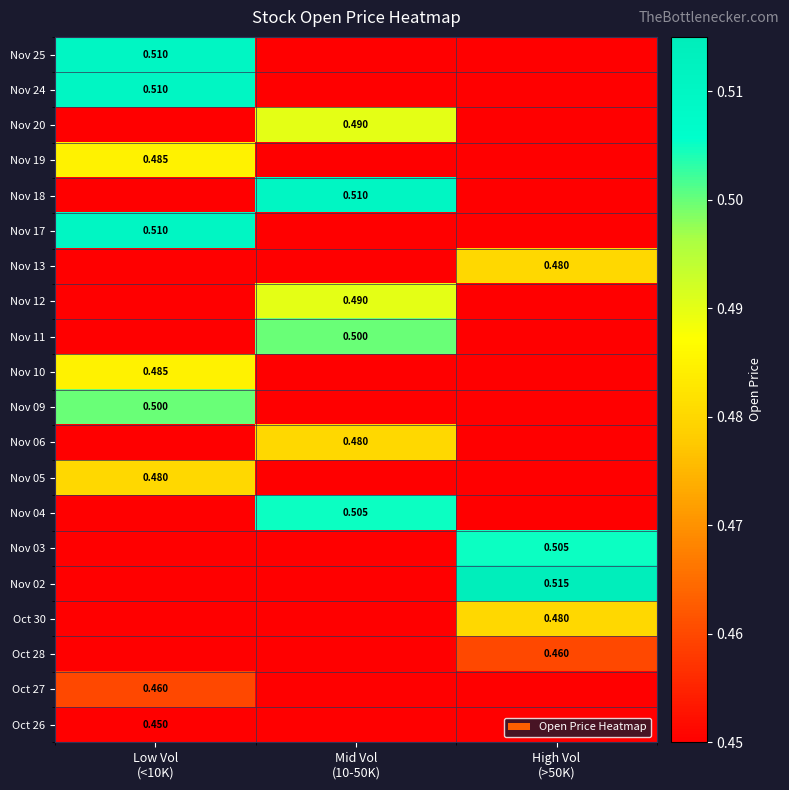

At how many categories does at least one series exceed 0?

3